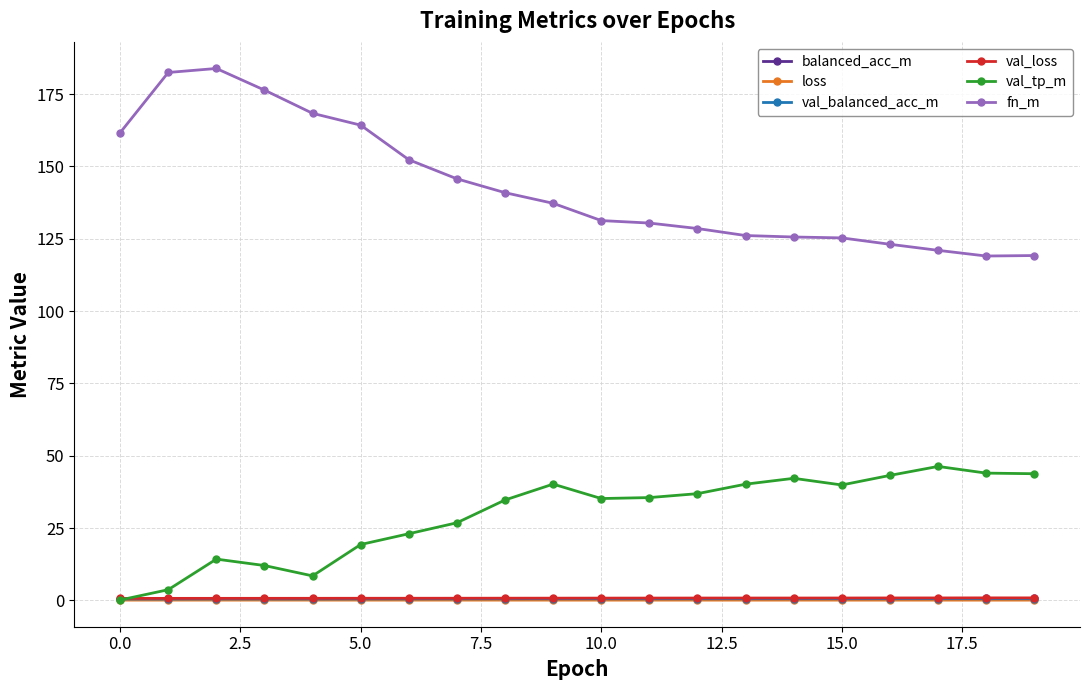

What are all the series names shown in the legend?

balanced_acc_m, loss, val_balanced_acc_m, val_loss, val_tp_m, fn_m